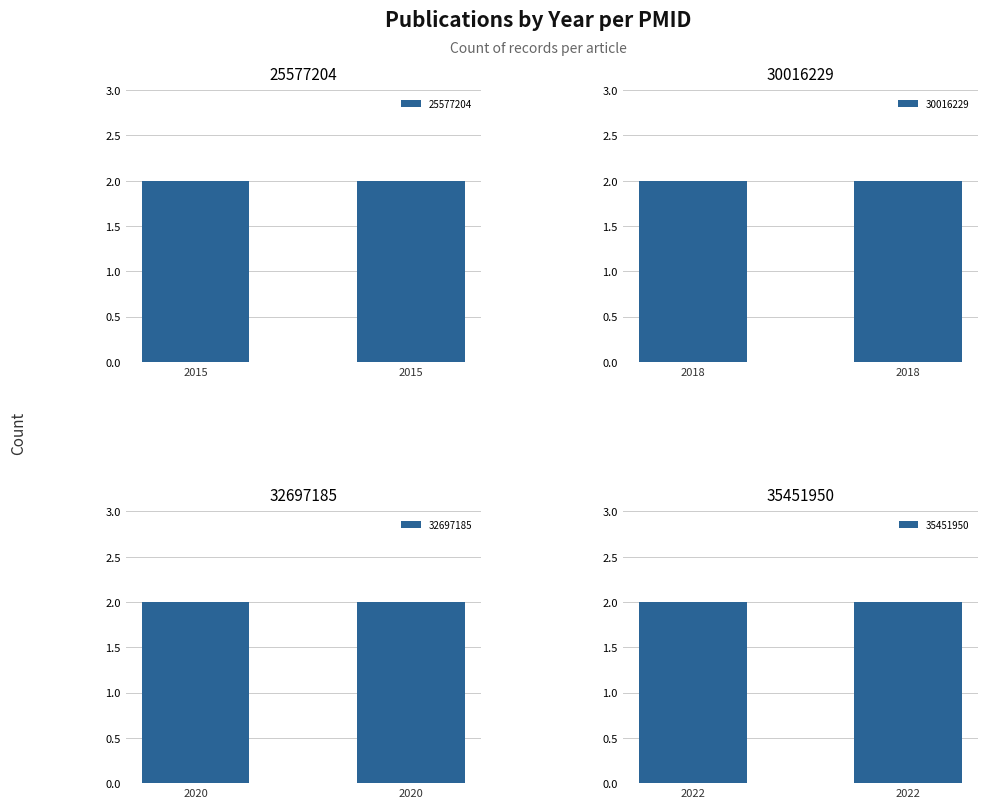

Between 30016229 and 25577204, which is larger?

30016229